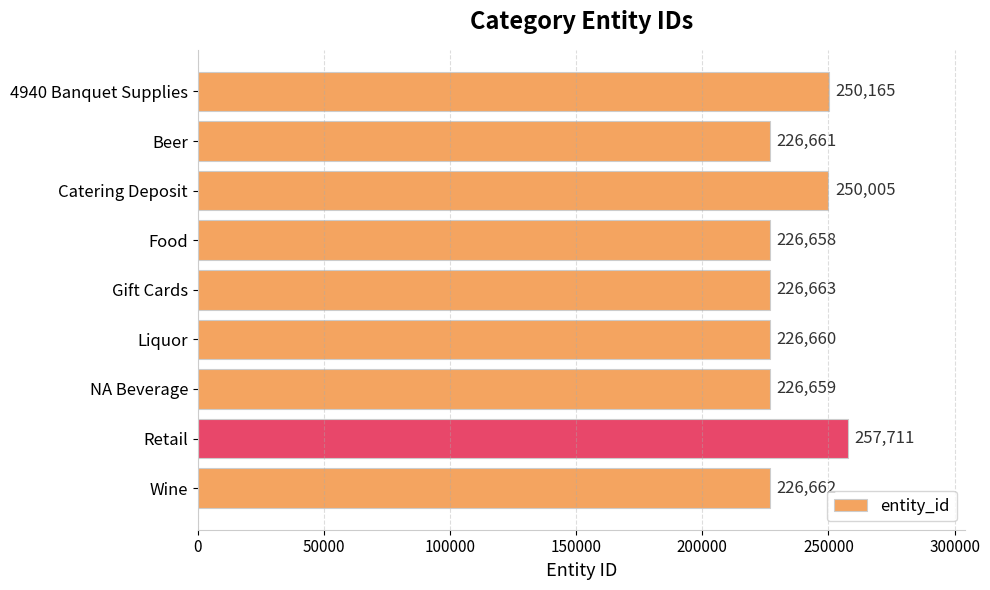

List the labels in order of value, largest first.

Retail, 4940 Banquet Supplies, Catering Deposit, Gift Cards, Wine, Beer, Liquor, NA Beverage, Food